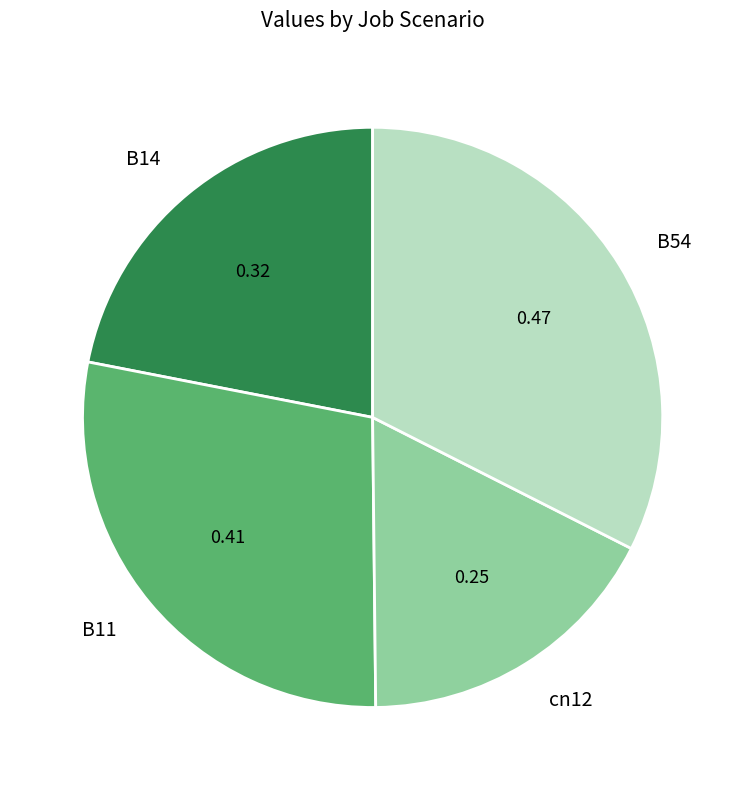

Does cn12 represent more than half of the total?

No